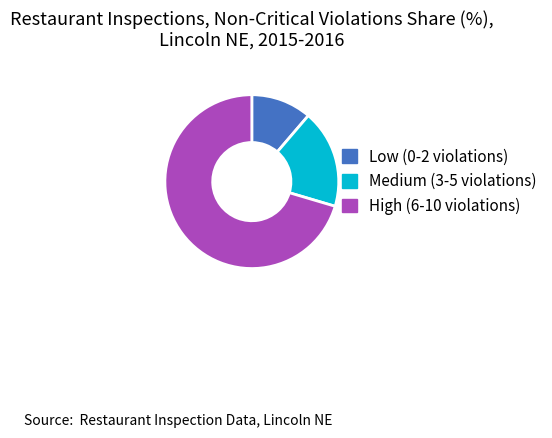

What is the largest slice in the pie chart?

High (6-10 violations)